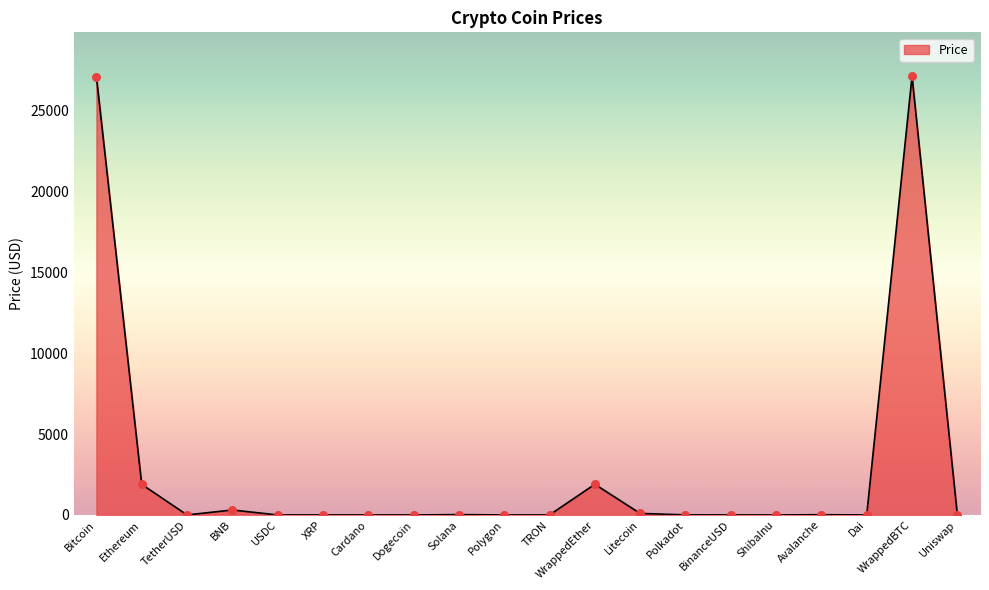

What is the change in value from Bitcoin to WrappedBTC?

+24.9